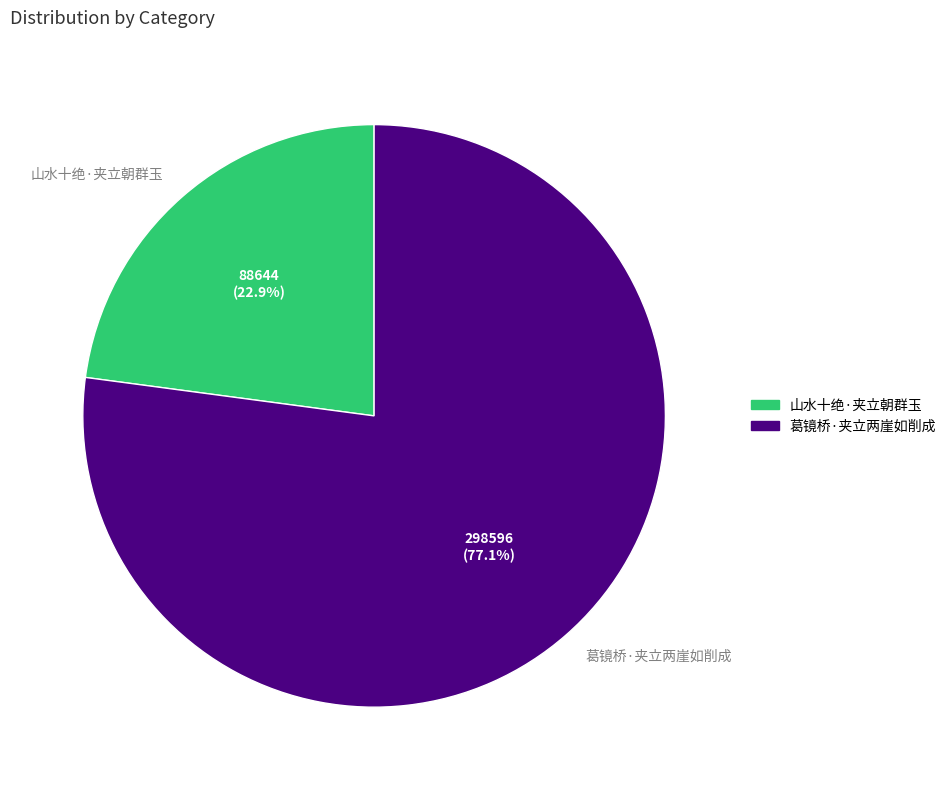

Which slice is the largest?

葛镜桥·夹立两崖如削成